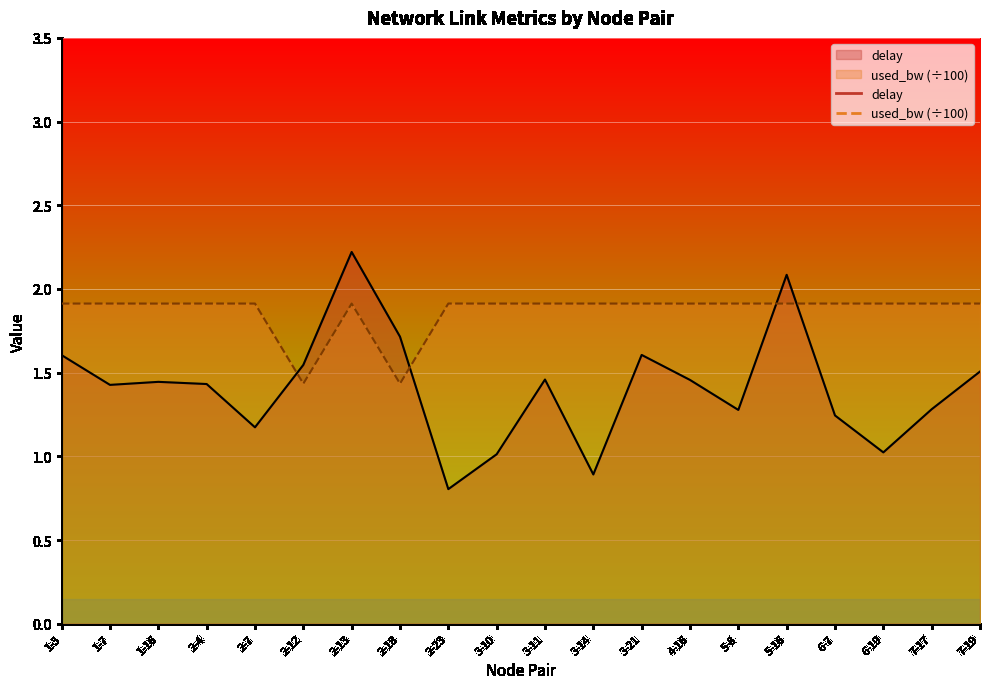

The used_bw series shows 0.4 at 7-19. True or false?

False